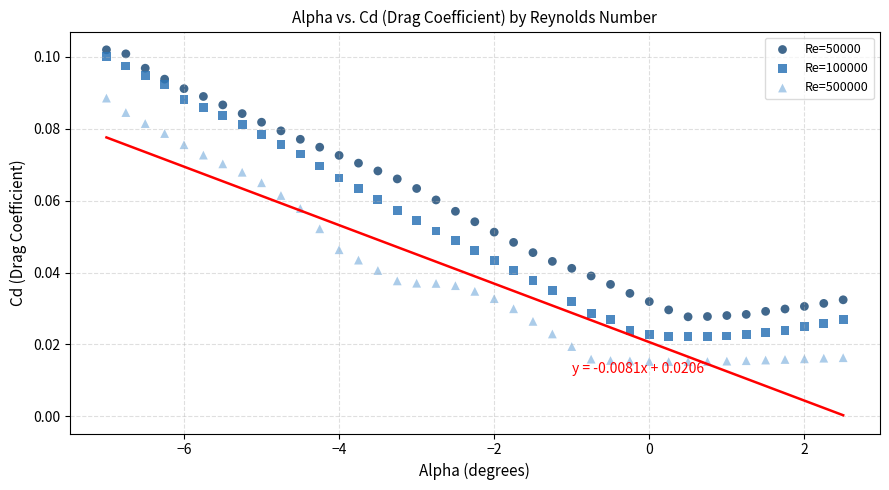

Which series has the largest Y range (max minus min)?

Re=100000